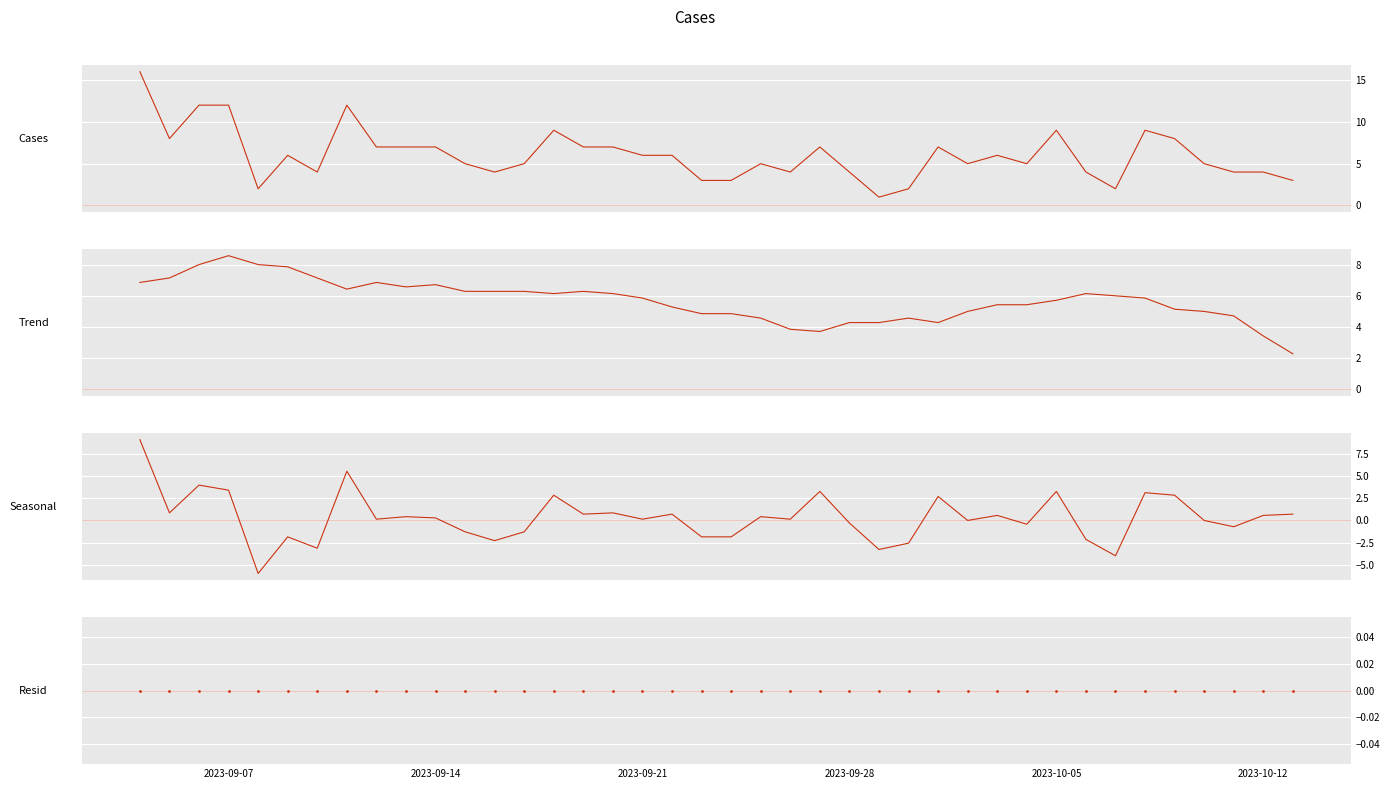

Is the value of Trend at 2023-09-21 greater than the value of Resid at 2023-10-12?

Yes